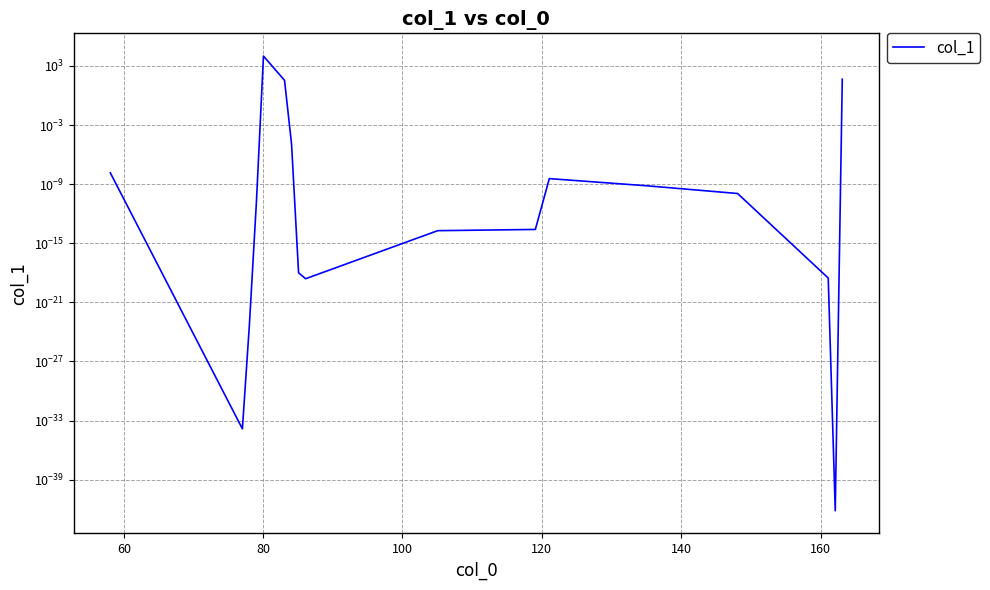

Reading right to left, list all the values displayed in this chart.

44.9	0.0	0.0	0.0	0.0	0.0	0.0	0.0	0.0	0.0	0.0	34.4	10000.0	0.0	0.0	0.0	0.0